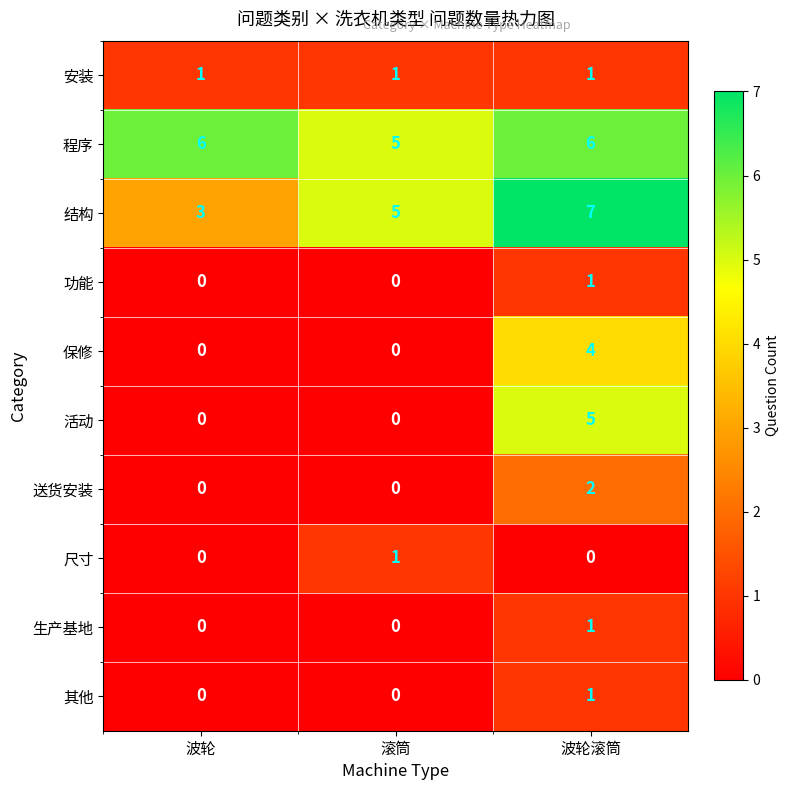

Which category has the highest value in the 其他 series?

波轮滚筒